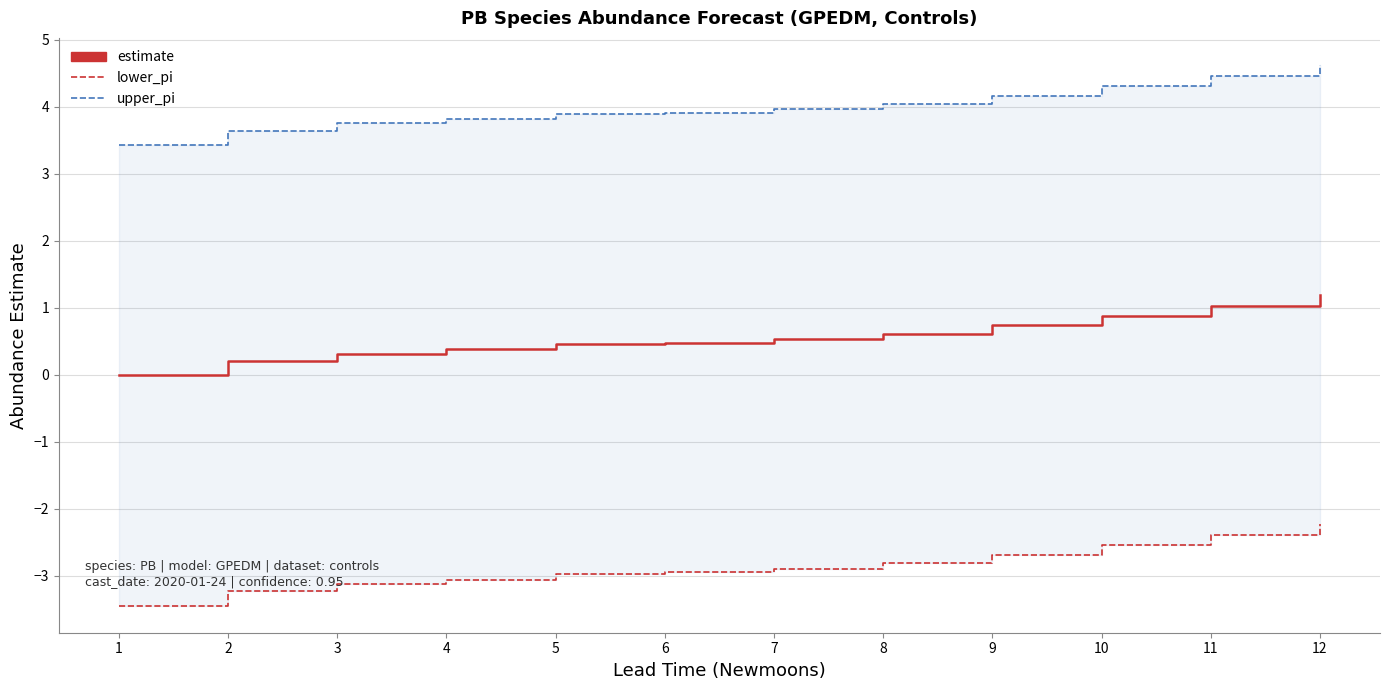

What are all the series names shown in the legend?

estimate, lower_pi, upper_pi